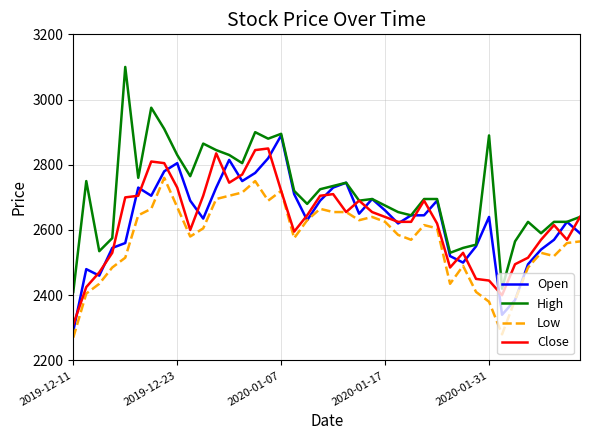

True or false: Low and High cross at least once.

False